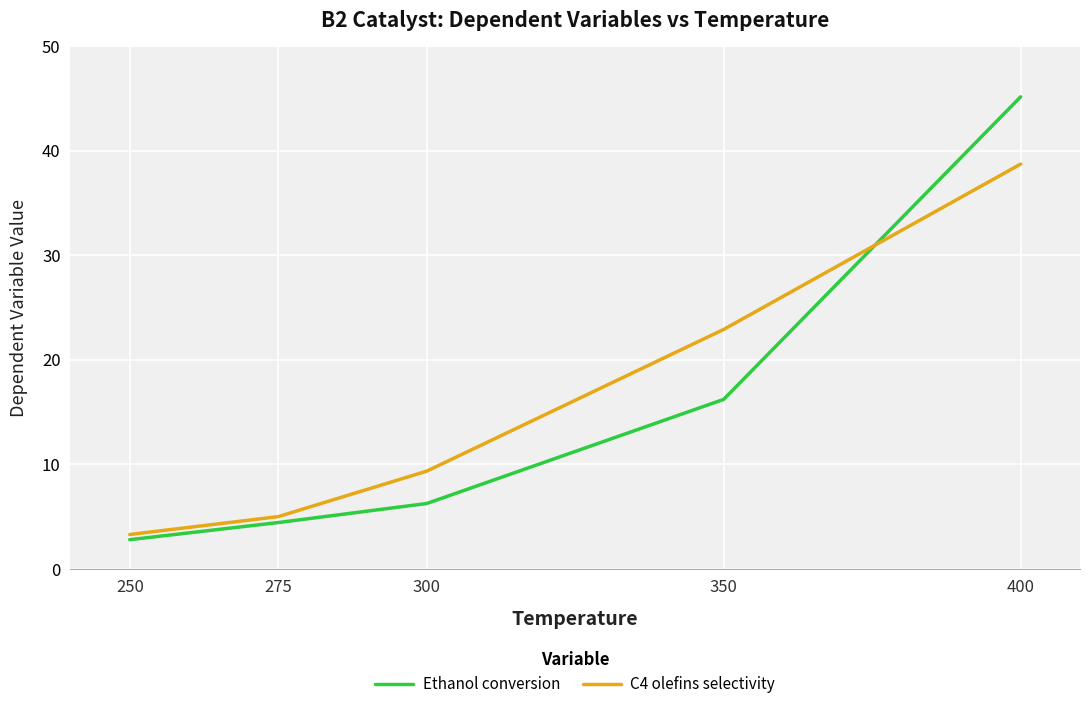

How many values in the C4 olefins selectivity series are below 9?

2